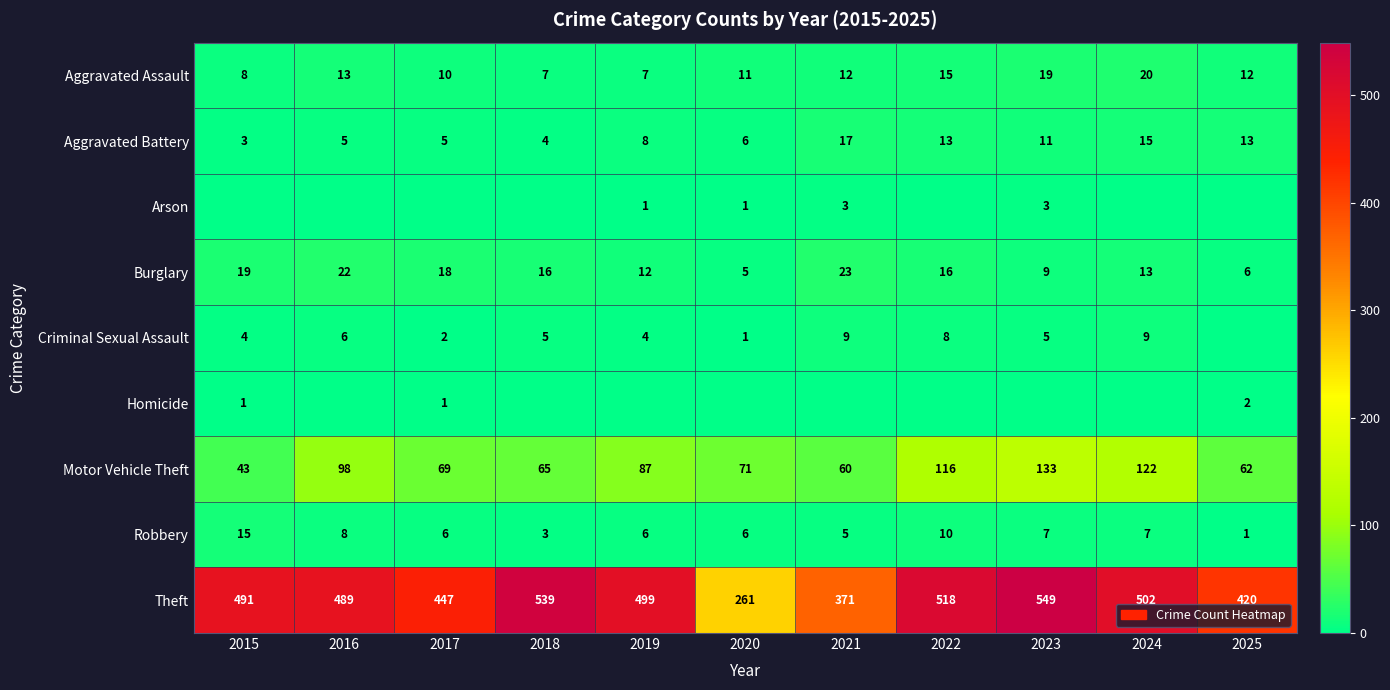

The value of Aggravated Battery at 2022 is 18. True or false?

False